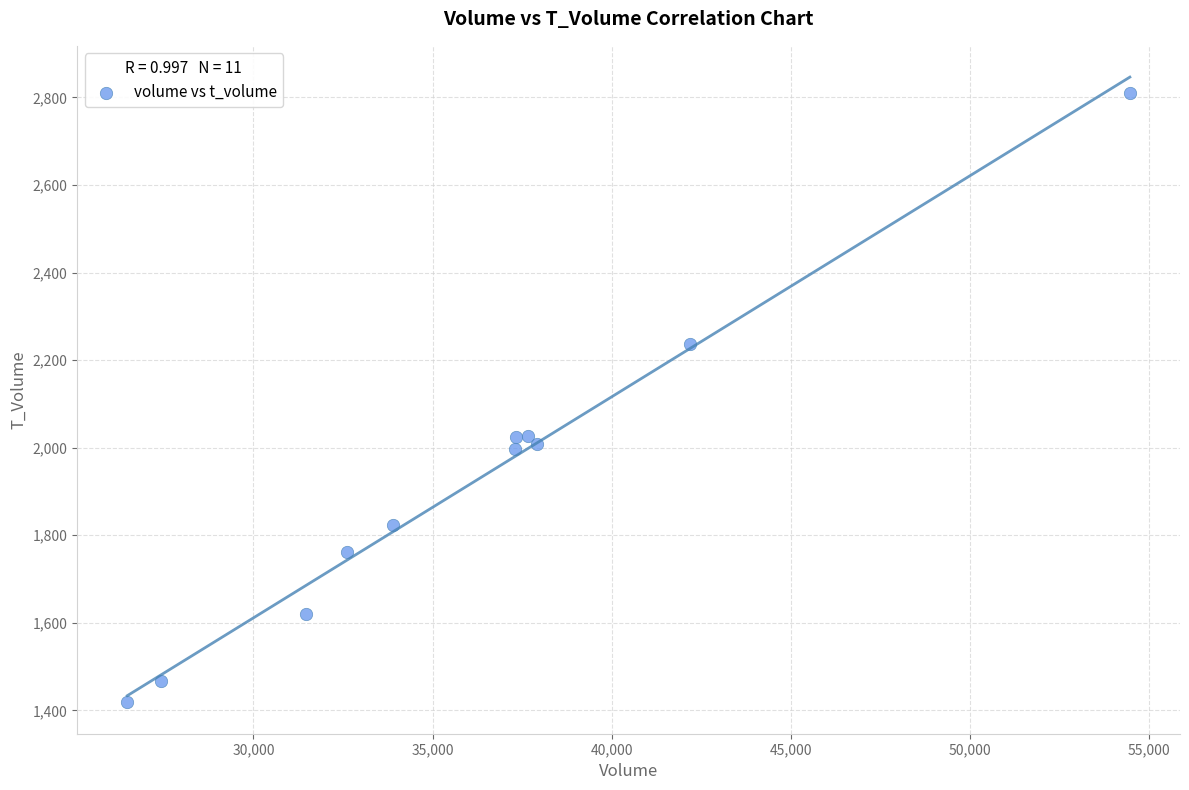

What is the average X value?

36252